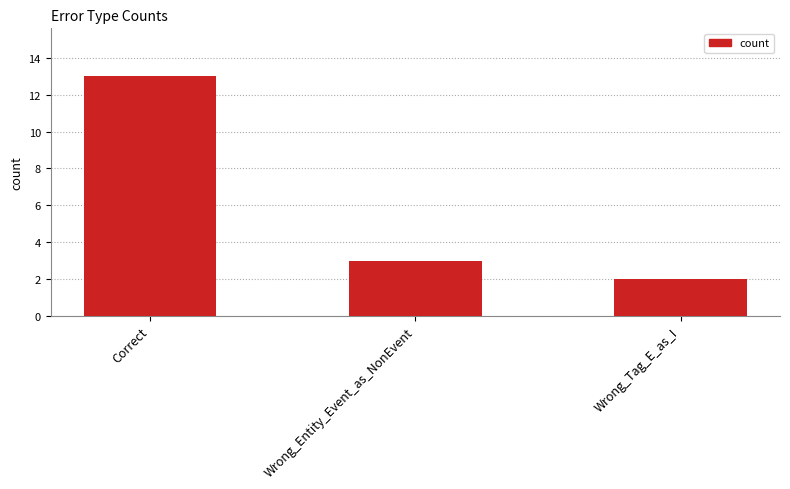

The value at Wrong_Tag_E_as_I is 3. True or false?

False